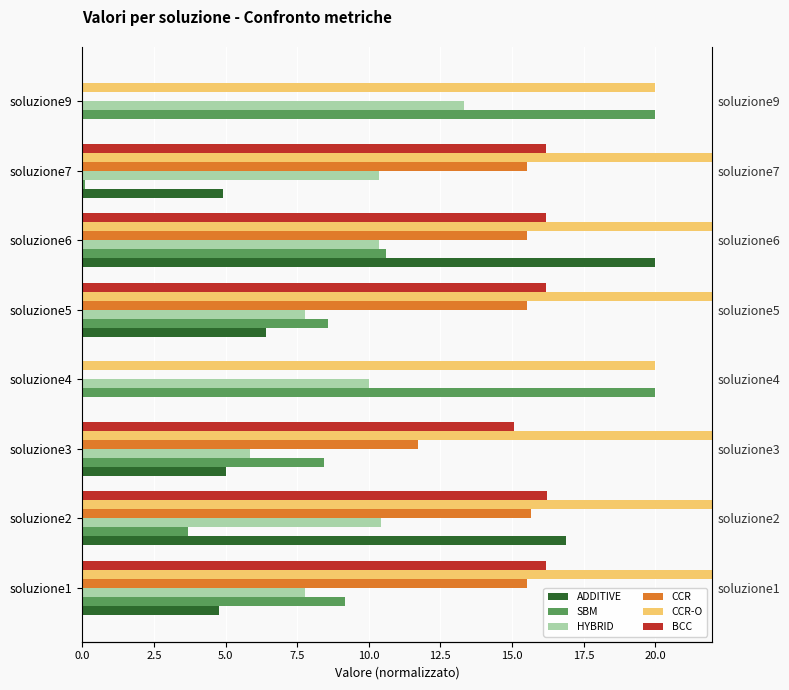

At how many categories does at least one series exceed 30?

1